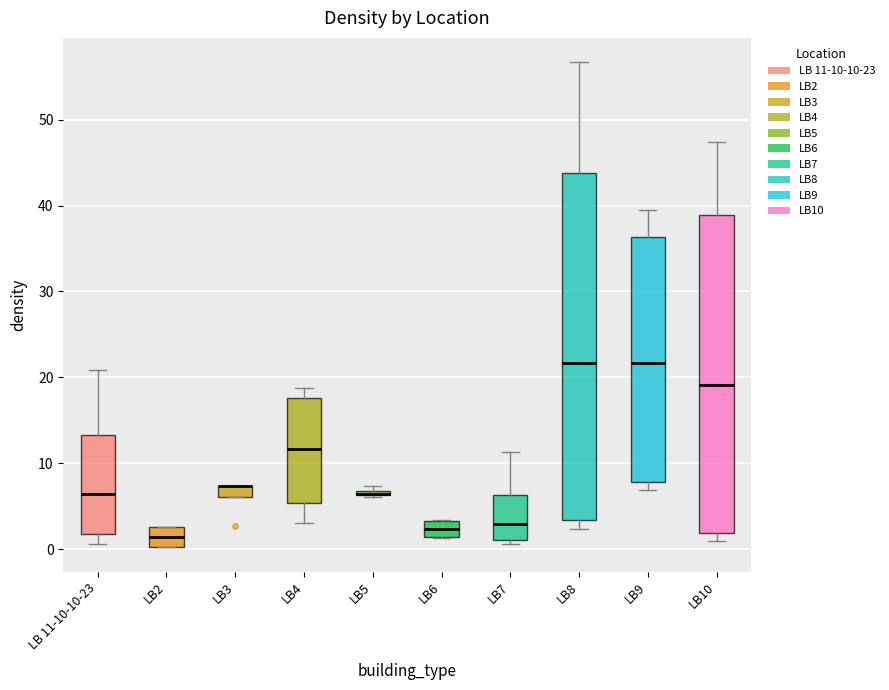

Where is the lower edge of the box for LB 11-10-10-23 on the y-axis? The values are not printed on the chart, so give them approximately, as read against the axis.

2